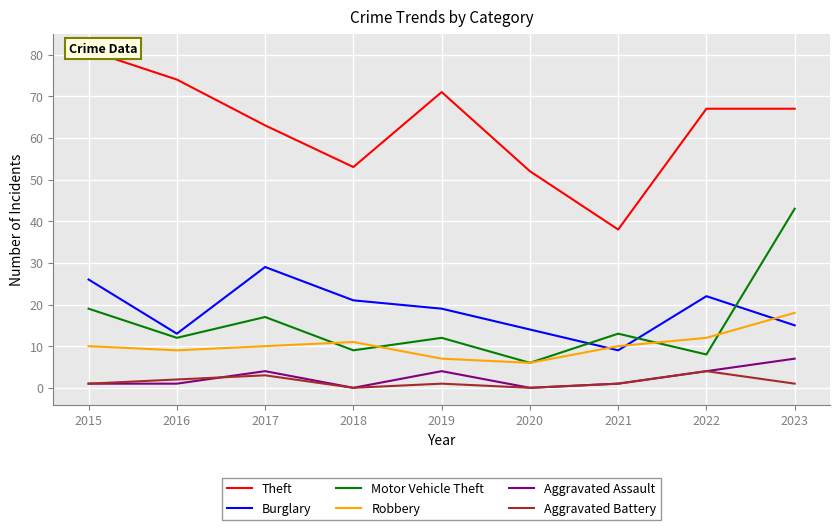

At which category does the chart reach its minimum across all series?

2018